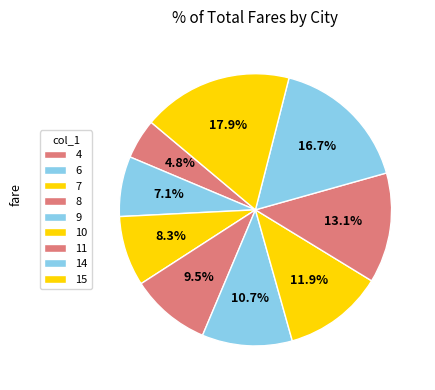

Rank the categories by value from highest to lowest.

15, 14, 11, 10, 9, 8, 7, 6, 4